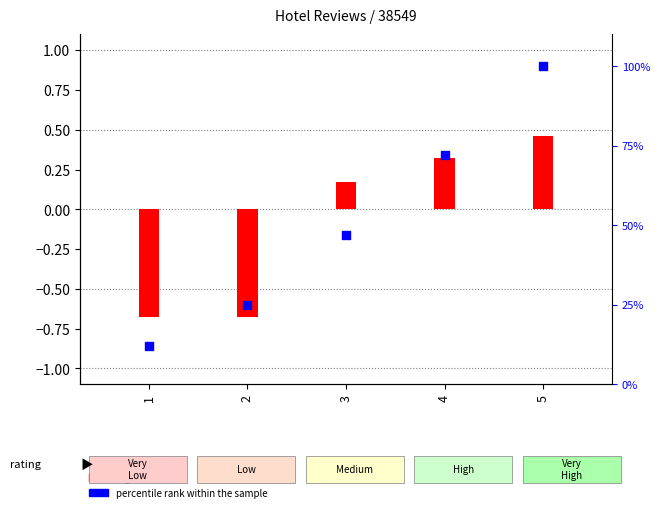

What are all the series names shown in the legend?

log2 ratio, percentile rank within the sample